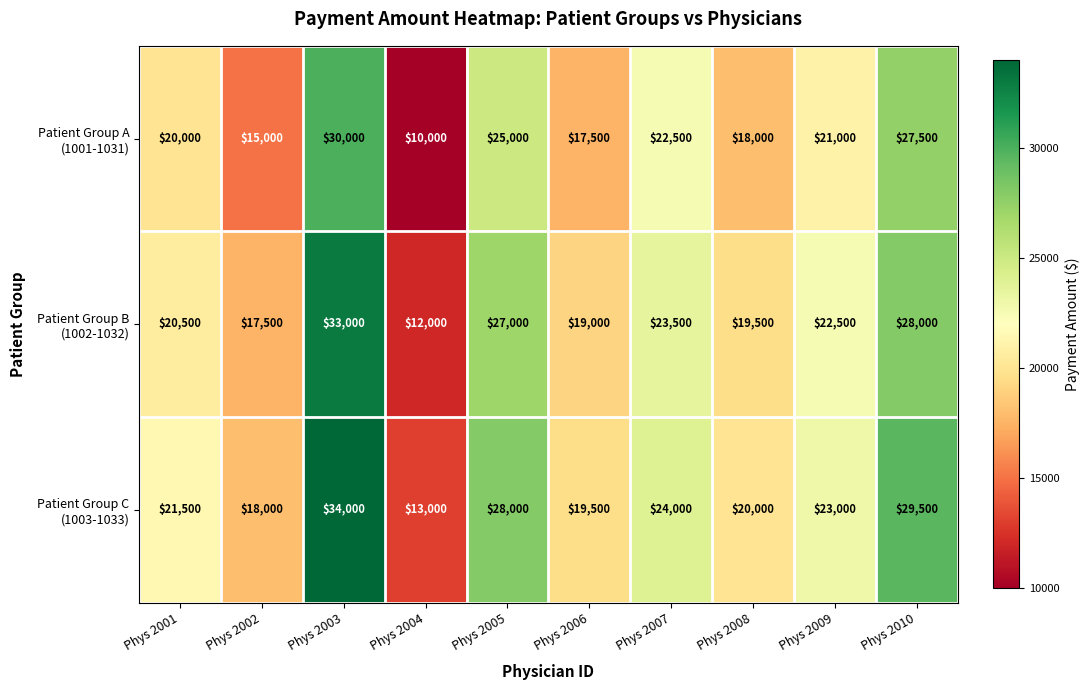

How many categories are shown in the chart?

10